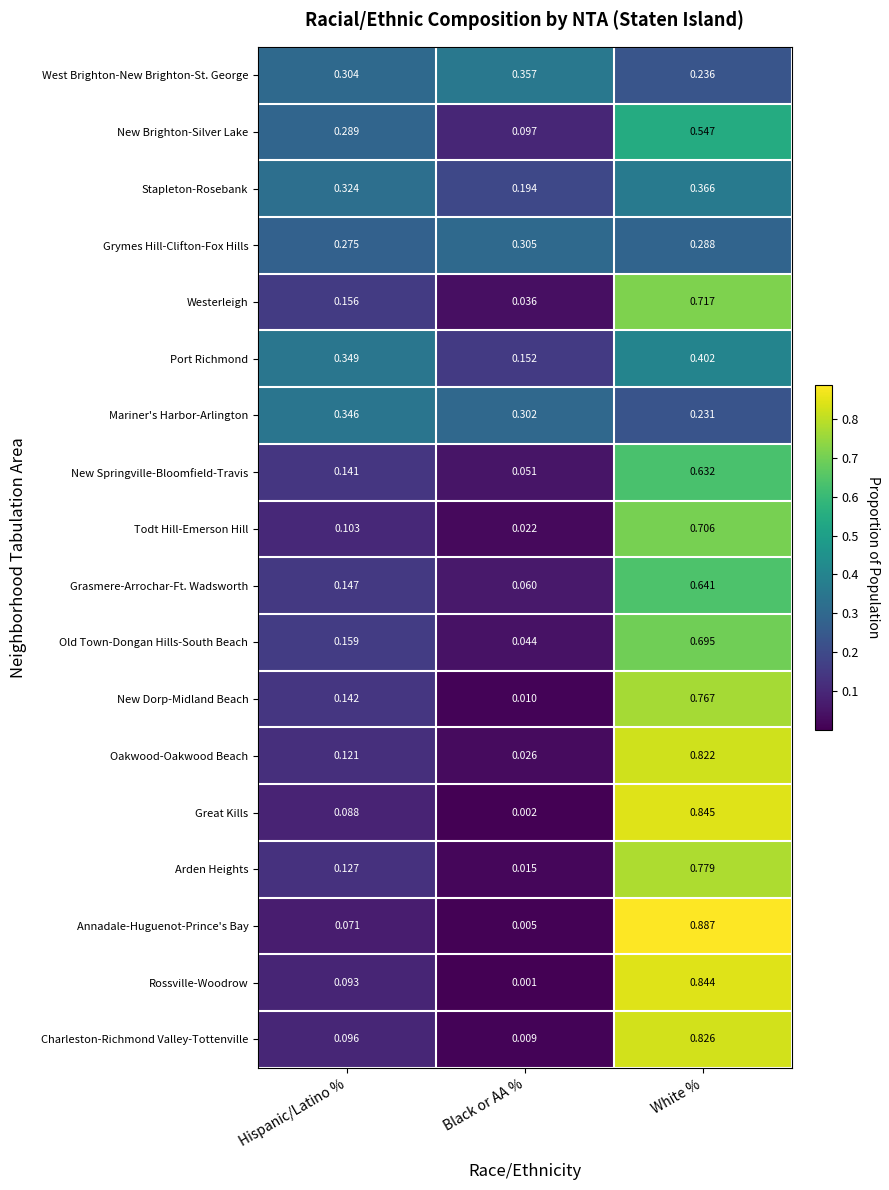

What is the total value across all series at White %?

11.2